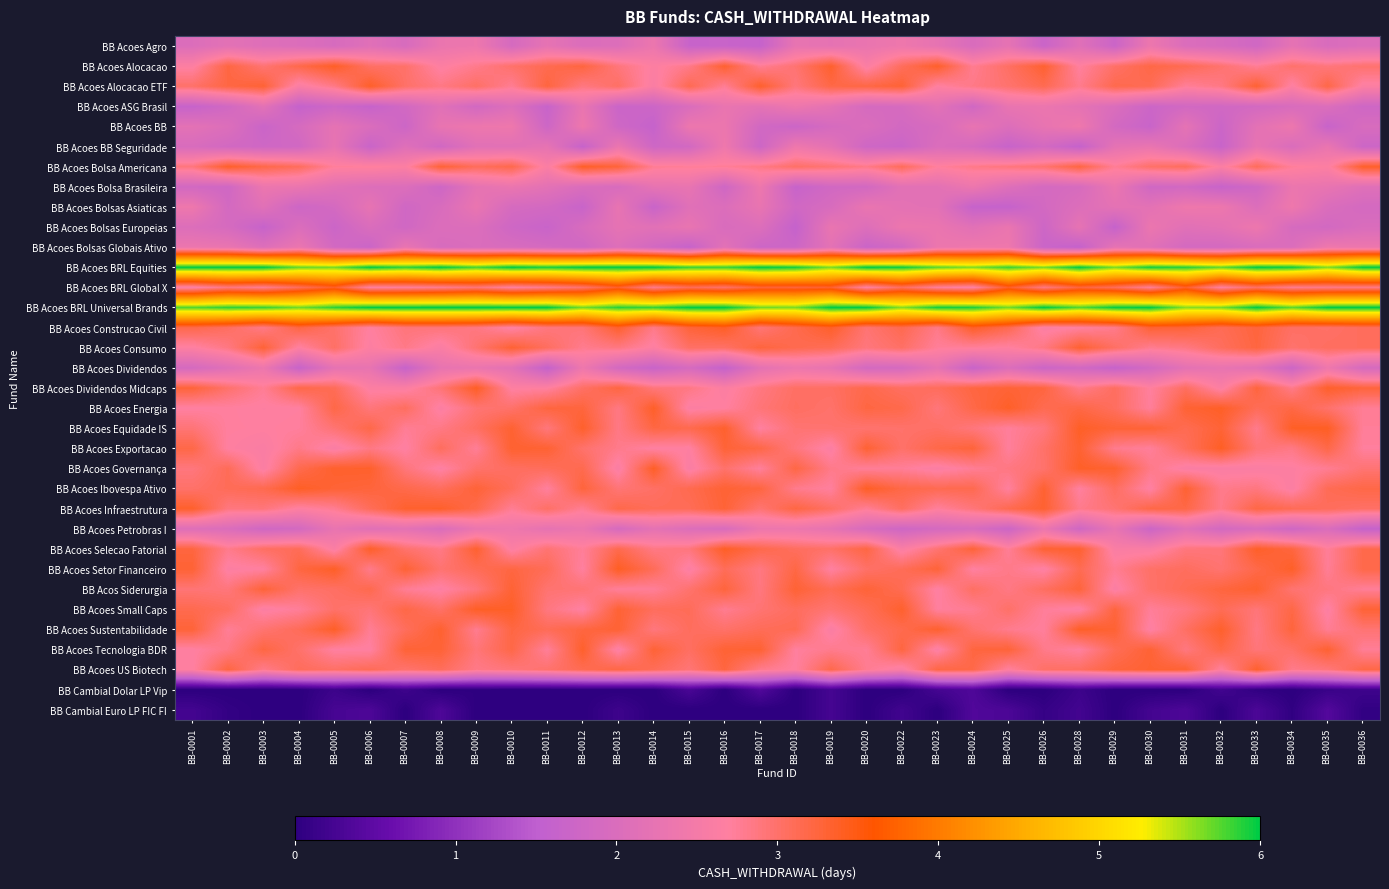

At which category does the chart reach its minimum across all series?

BB-0001